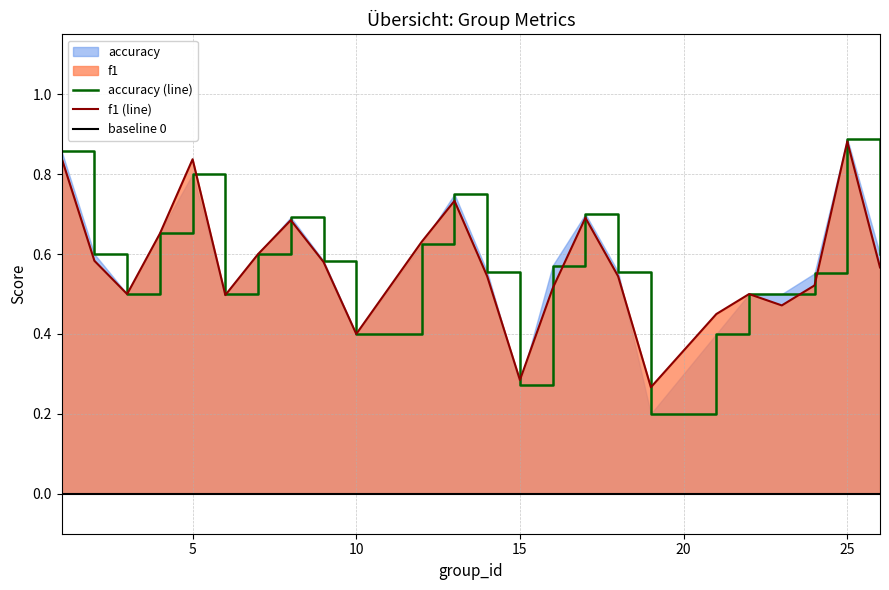

What is the difference between the maximum and second lowest values in the f1 series?

0.6